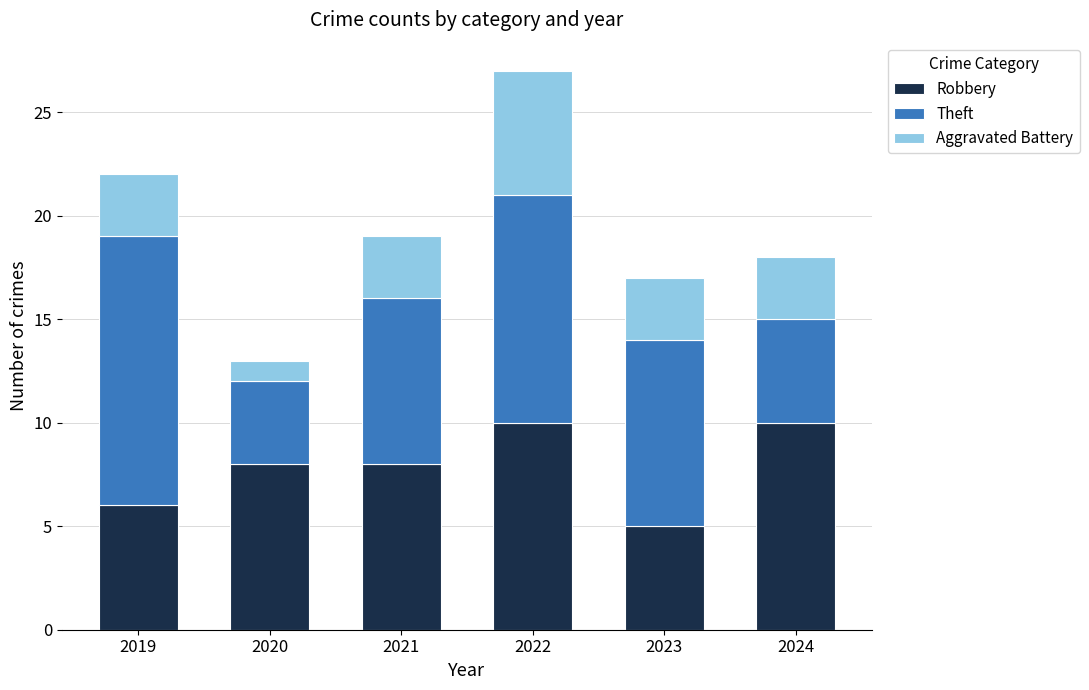

What is the difference between the second highest and second lowest values in the Robbery series?

4